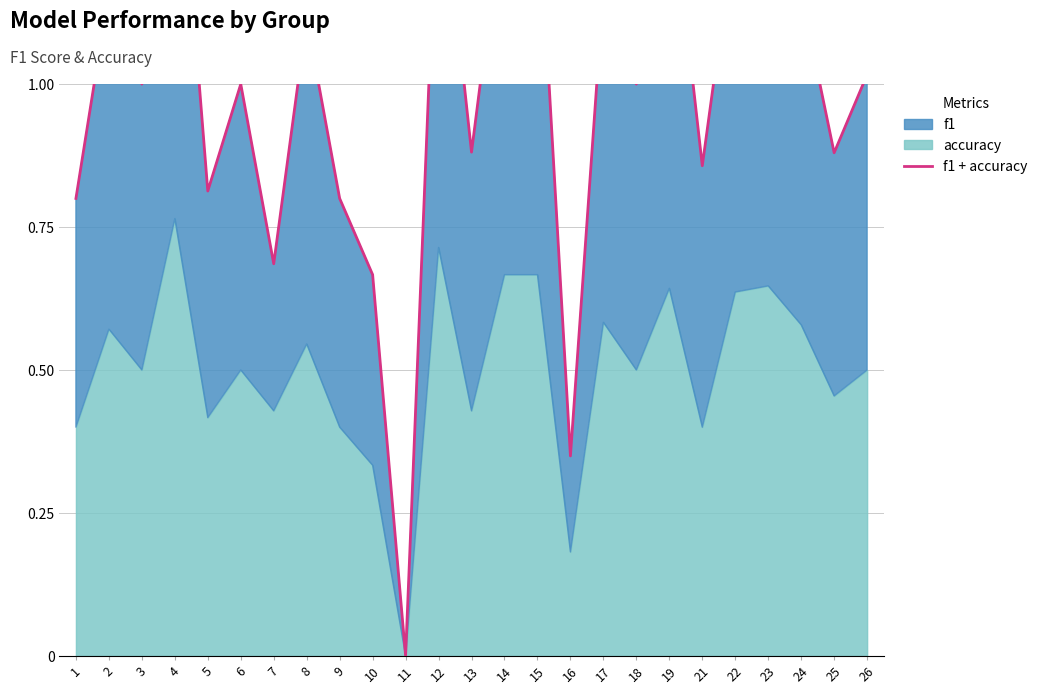

Rank the categories by value from lowest to highest.

11, 16, 10, 7, 1, 9, 5, 21, 25, 13, 3, 6, 18, 26, 8, 24, 2, 17, 22, 23, 14, 15, 19, 12, 4